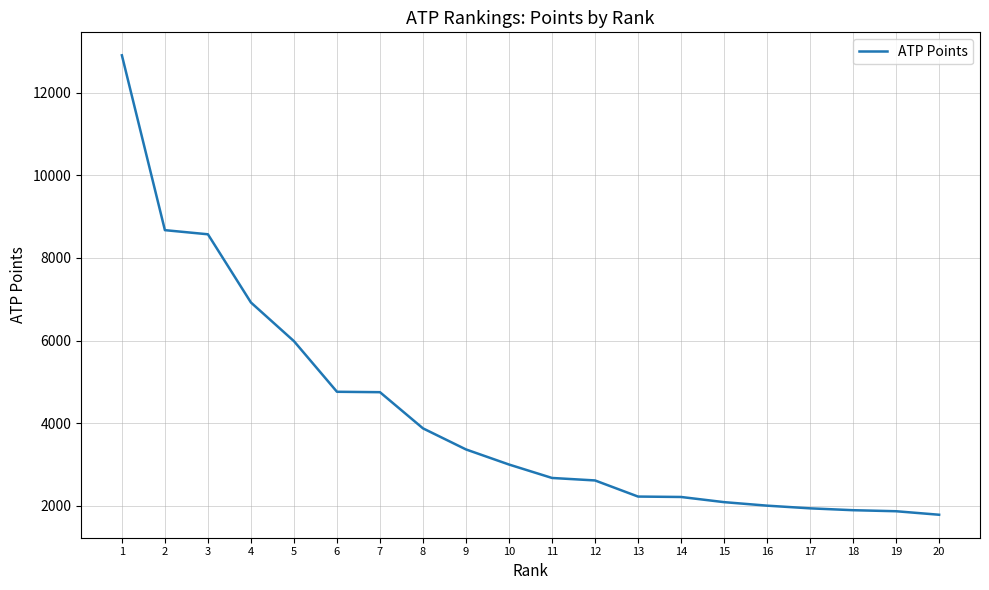

What is the difference between the values at 6 and 3?

3810